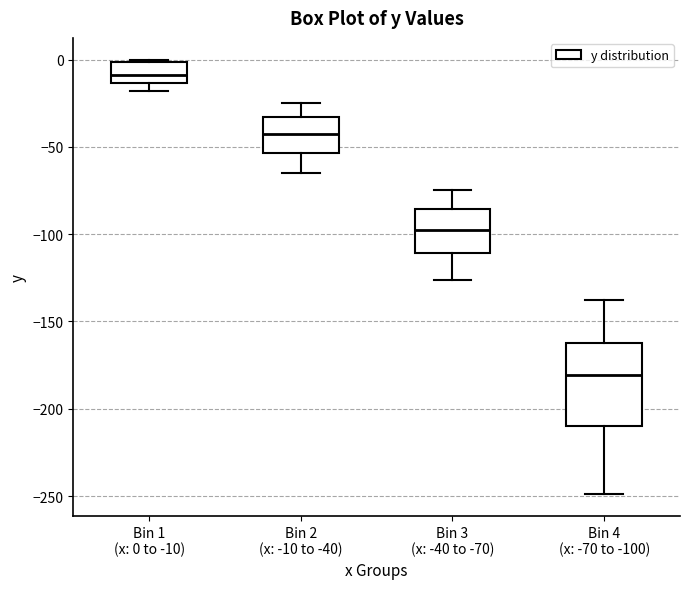

Where does the upper whisker of the box for Bin 3 (x: -40 to -70) end on the y-axis? The values are not printed on the chart, so give them approximately, as read against the axis.

-75